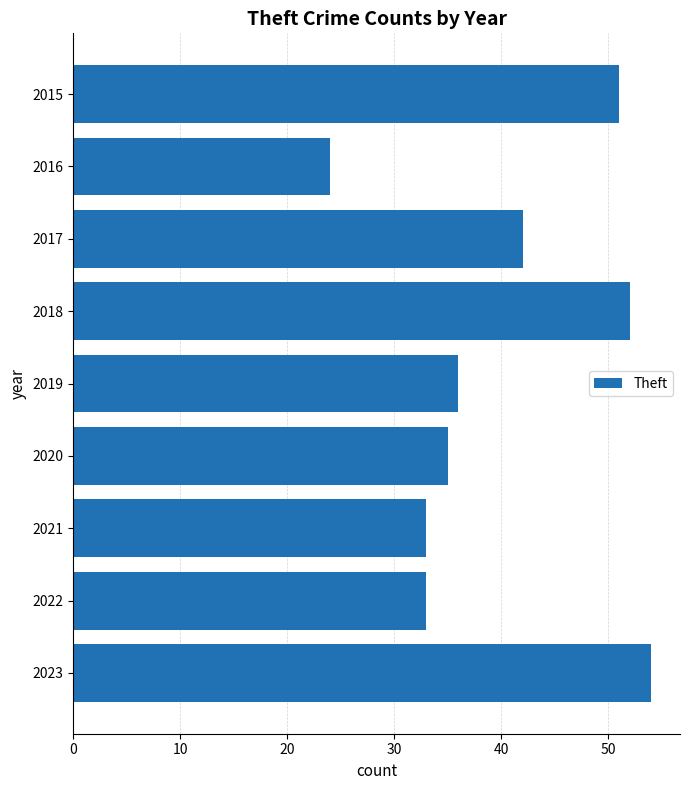

What is the sum of all values?

360